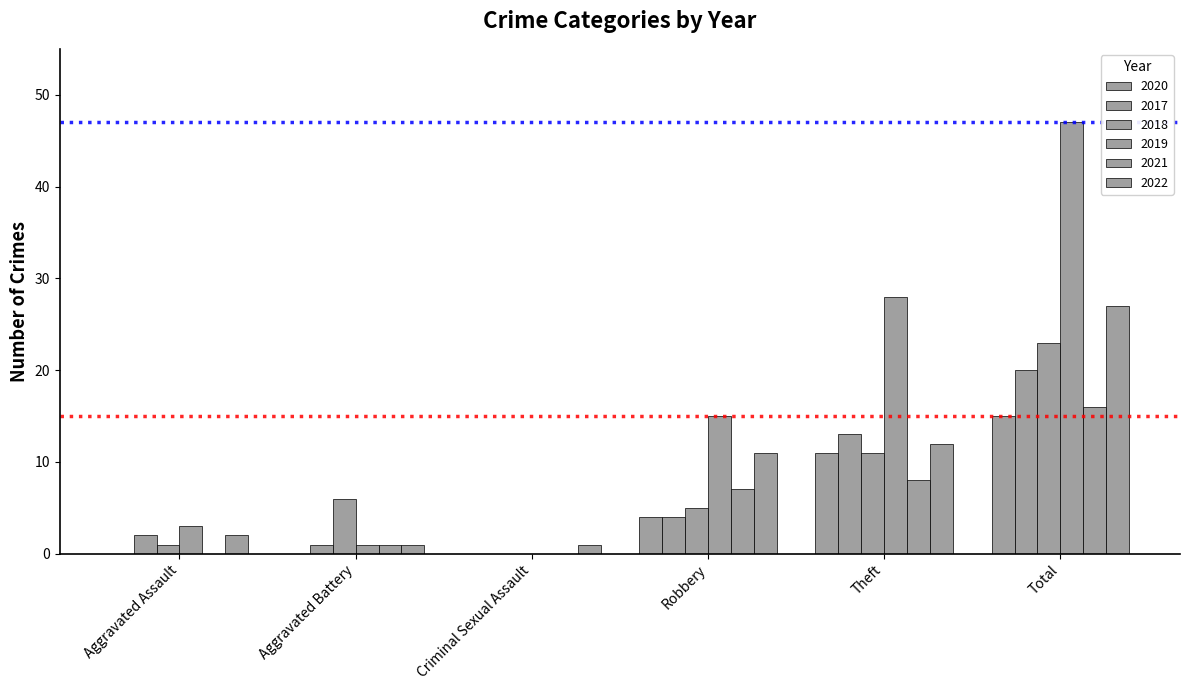

Does the chart contain stacked bars?

No